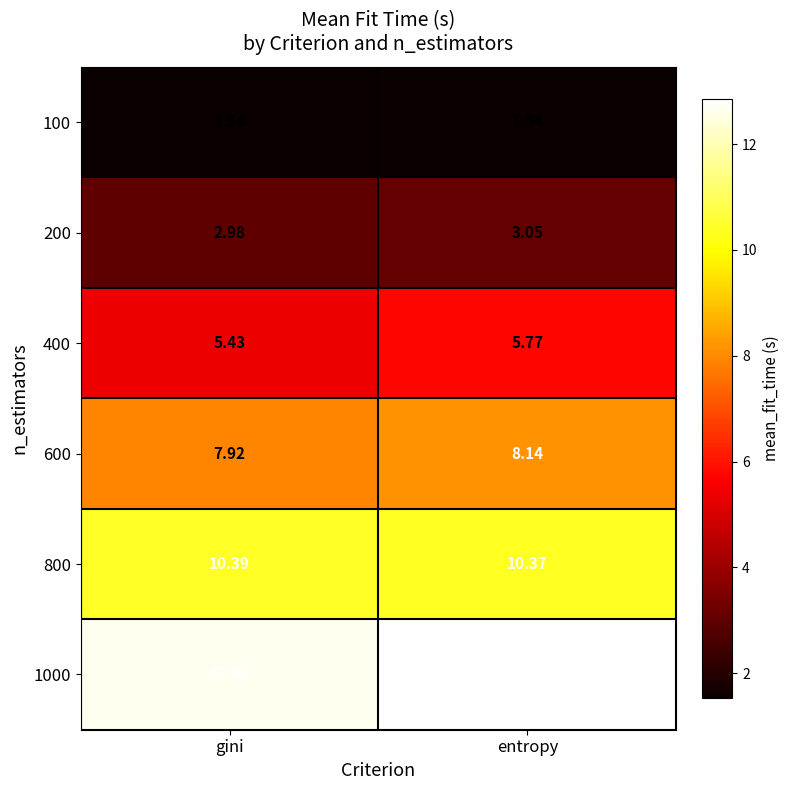

At which category does the chart reach its peak across all series?

entropy